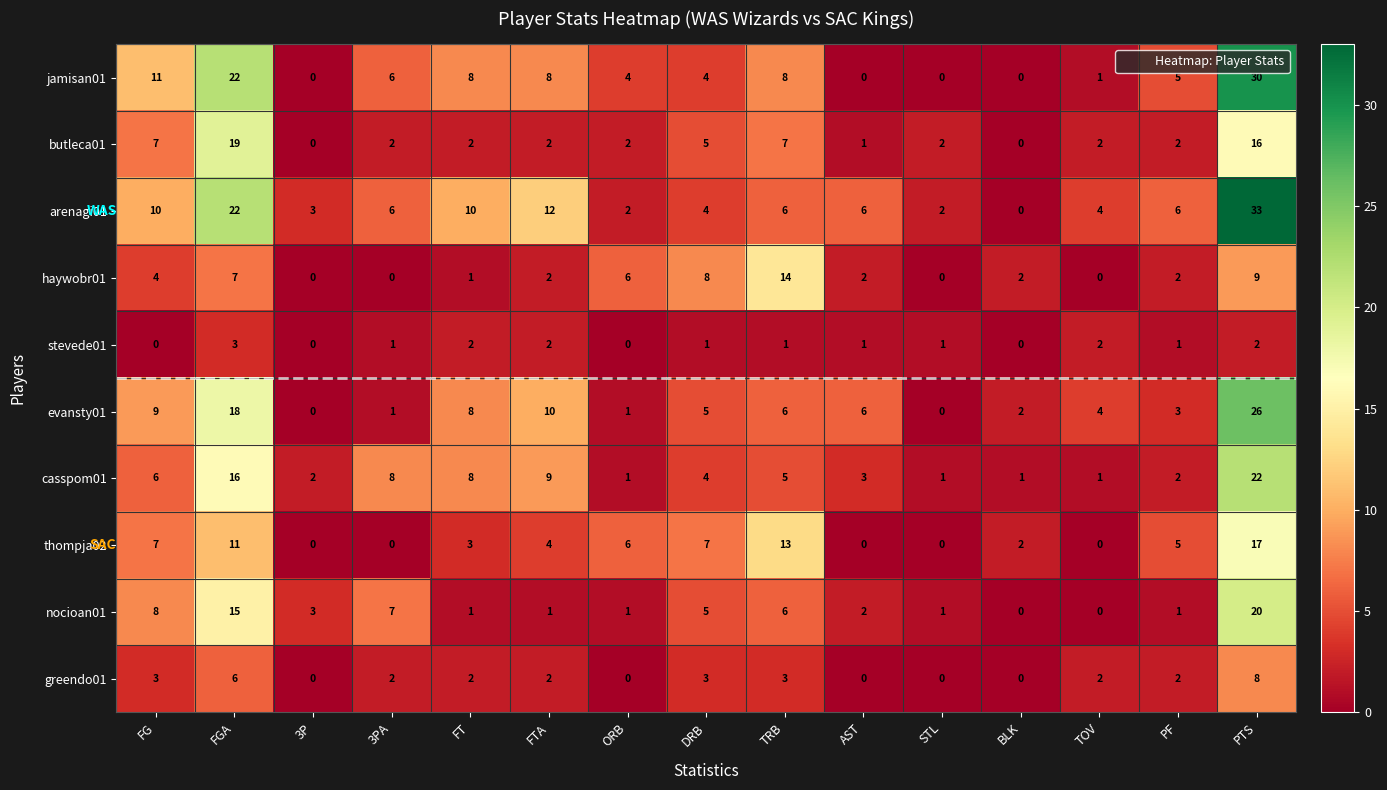

The casspom01 series shows 6 at DRB. True or false?

False